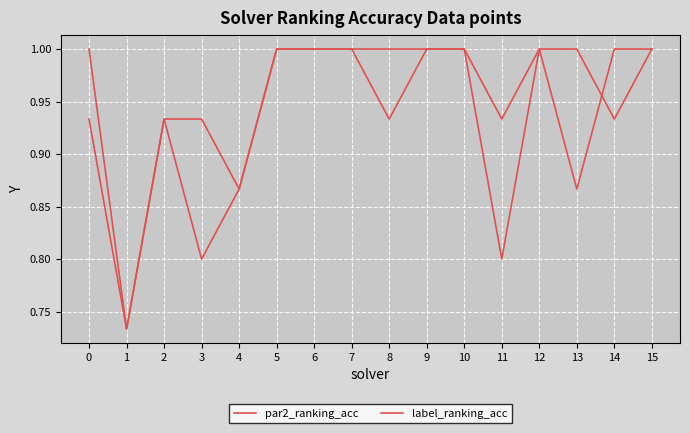

Does the chart have visible grid lines?

Yes